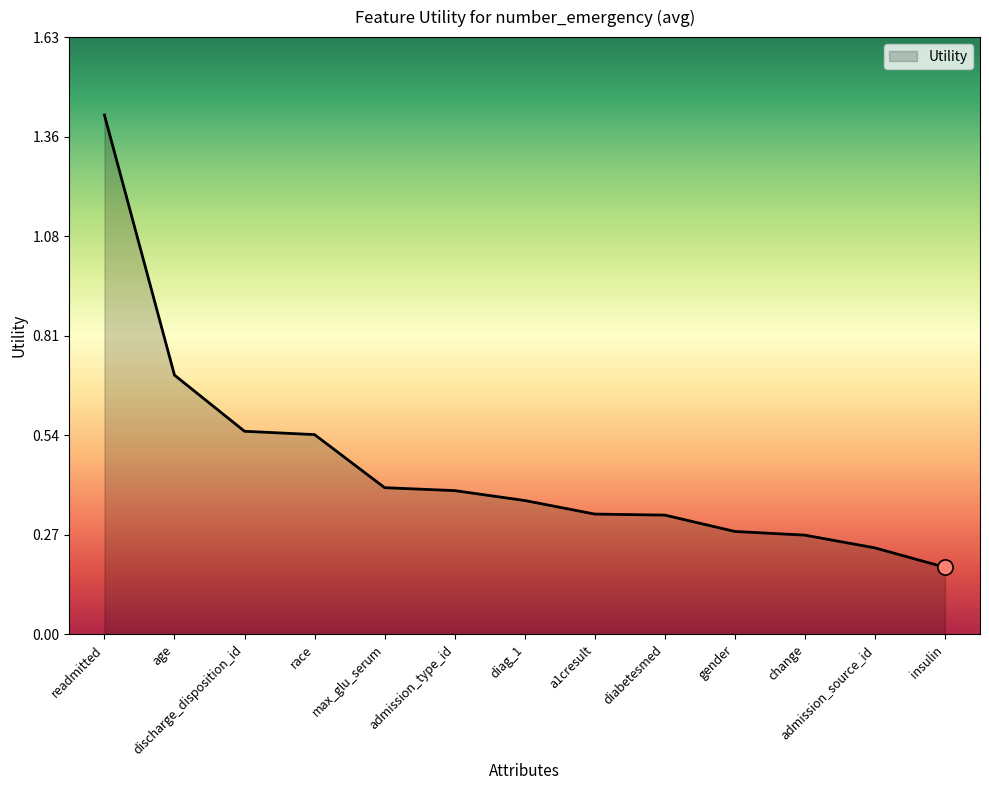

Between a1cresult and max_glu_serum, which is larger?

max_glu_serum